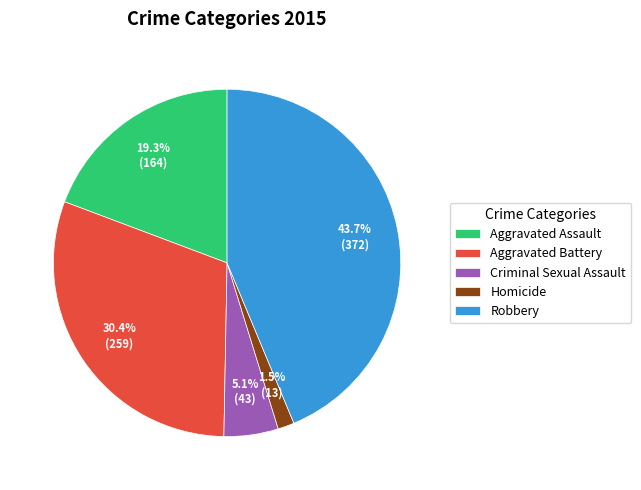

How many slices are in this pie chart?

5